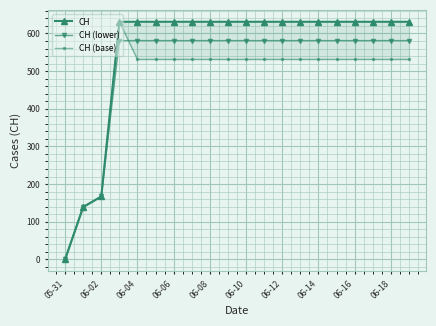

What is the label of the 20th point from the right?

05-31